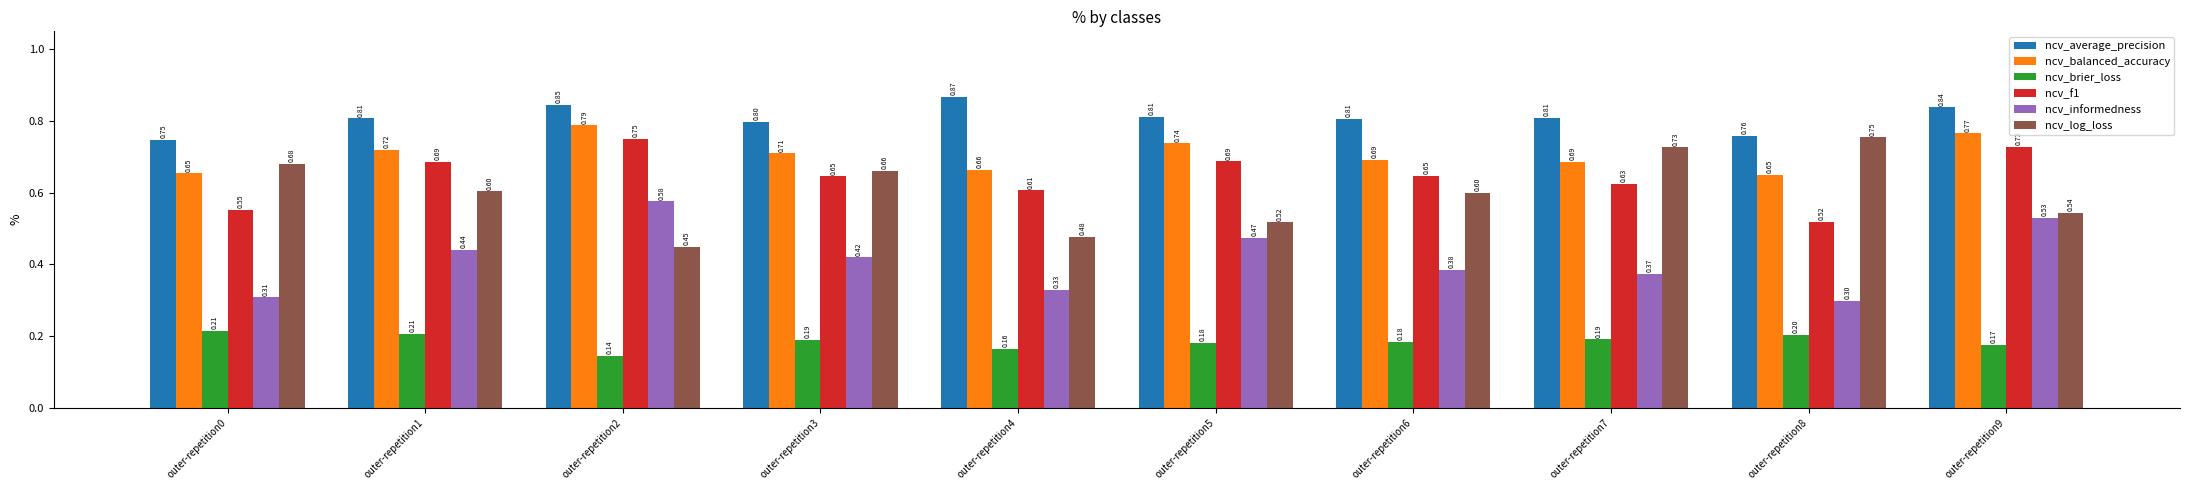

What is the average value of the ncv_f1 series?

0.6